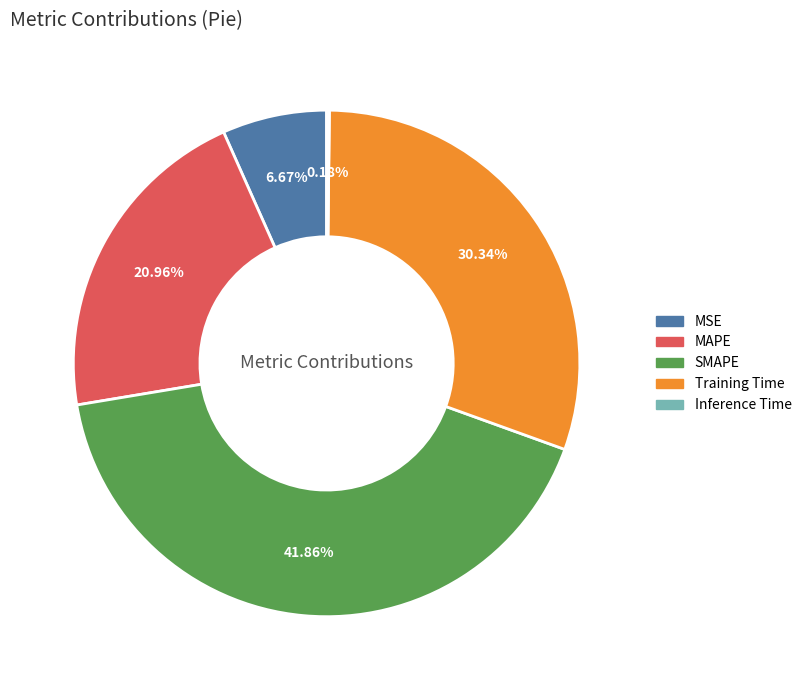

Is SMAPE the majority of the pie?

No